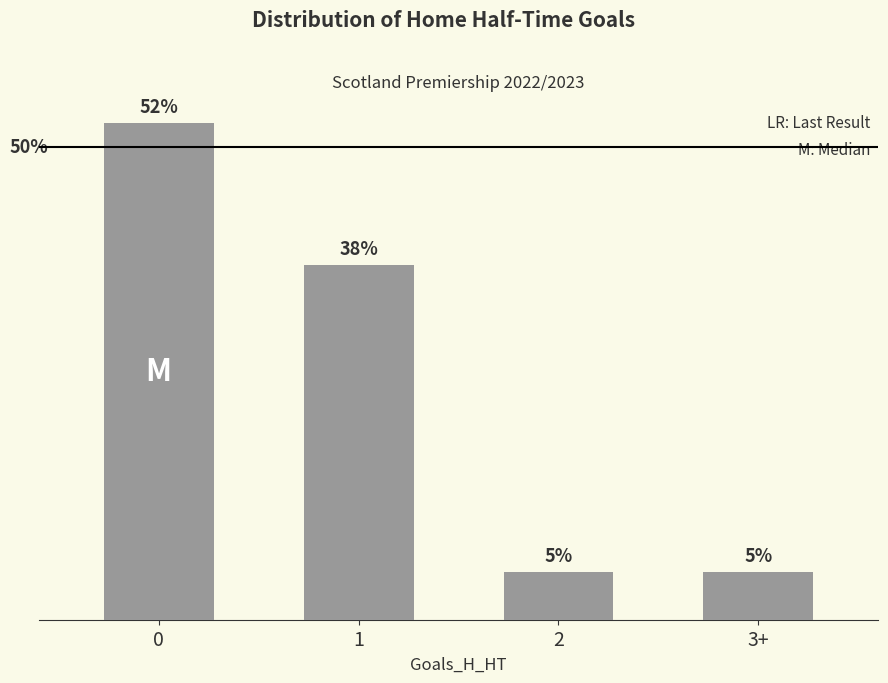

Does the chart contain any negative values?

No